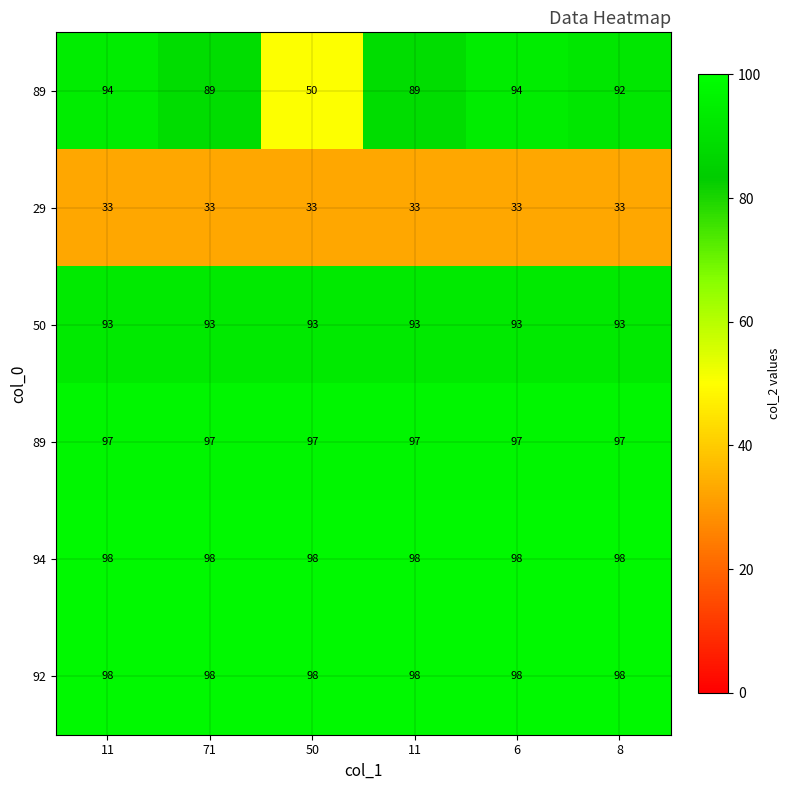

What is the spread (max minus min) of values at 11?

65